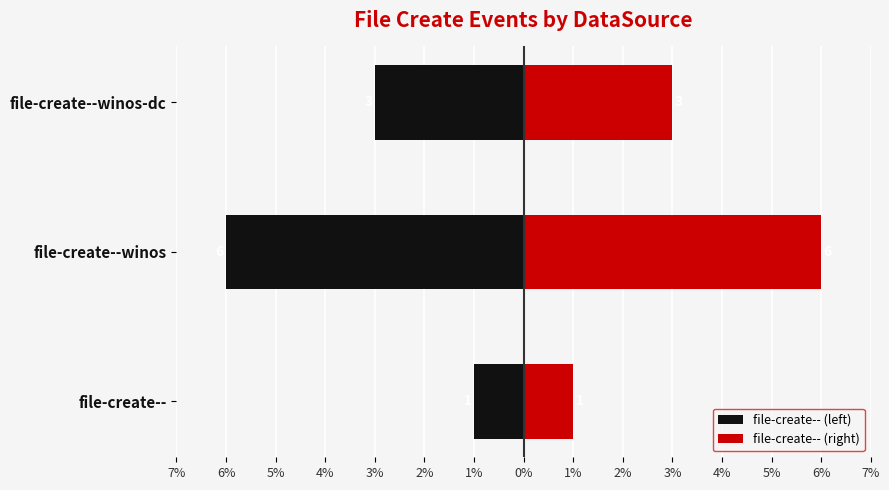

What value does the file-create-- (left) series have at file-create--winos?

-6